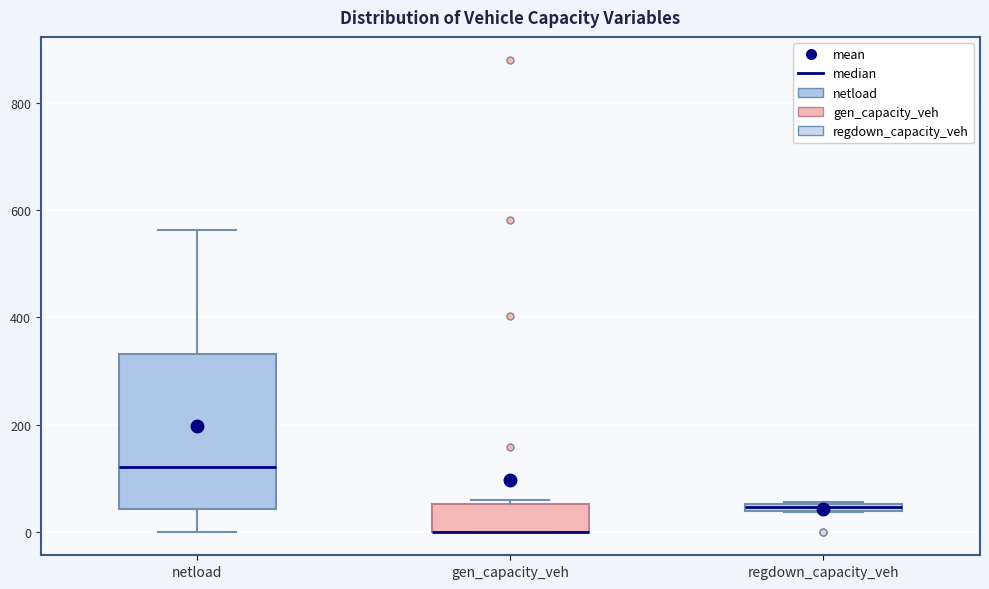

Where is the upper edge of the box for gen_capacity_veh on the y-axis? The values are not printed on the chart, so give them approximately, as read against the axis.

60